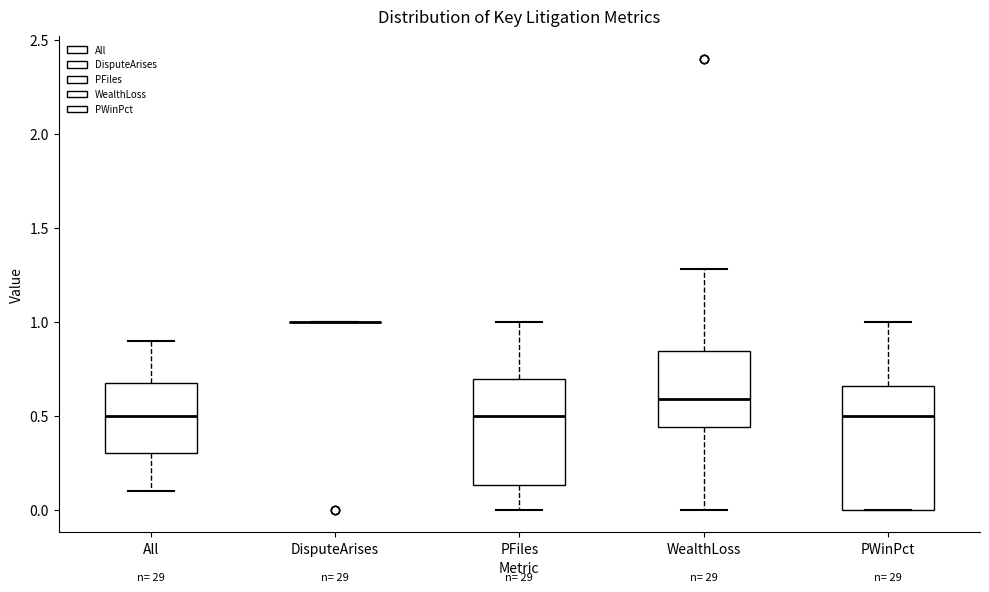

Comparing the boxes themselves (not the whiskers), which one is the tallest?

PWinPct